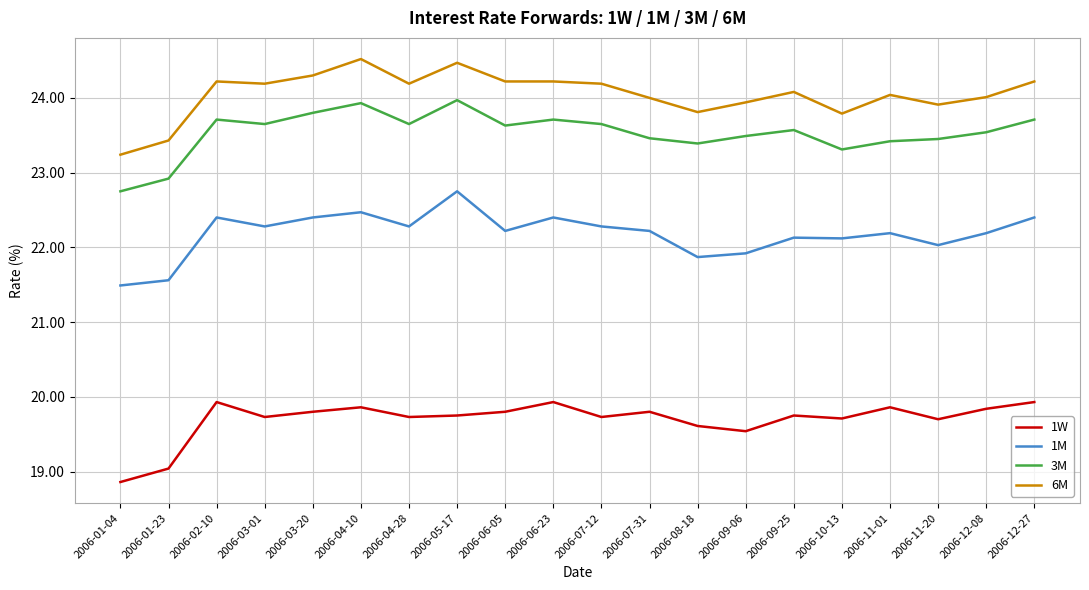

True or false: 6M and 1M cross at least once.

False